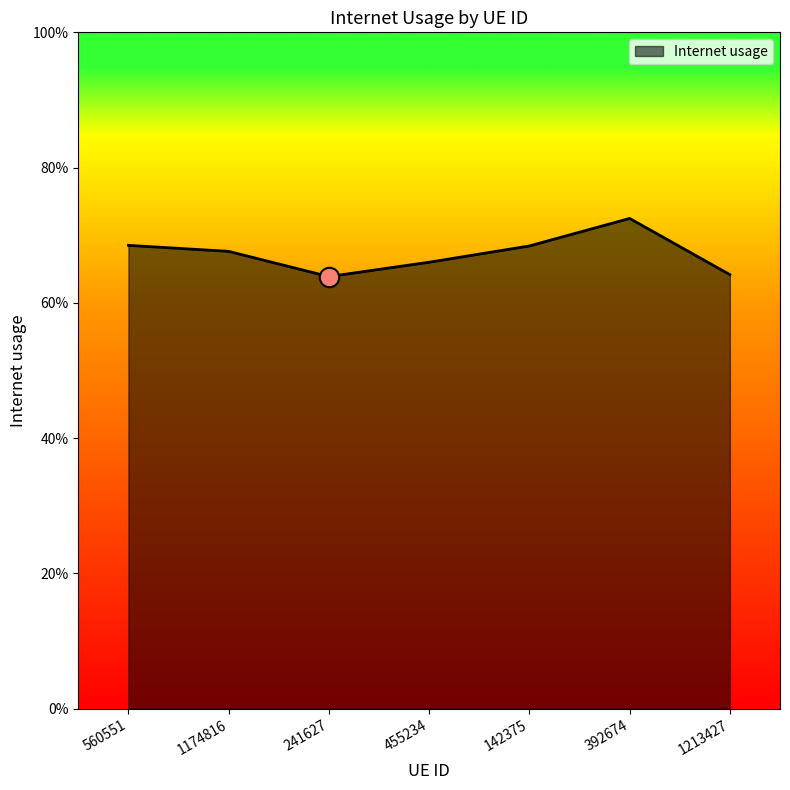

List the labels in order of value, largest first.

392674, 560551, 142375, 1174816, 455234, 1213427, 241627